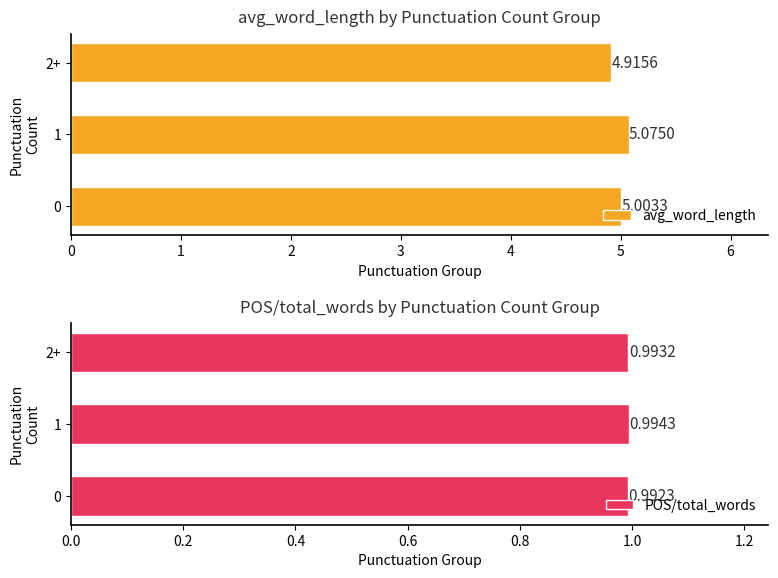

At which label does POS/total_words reach its peak?

1